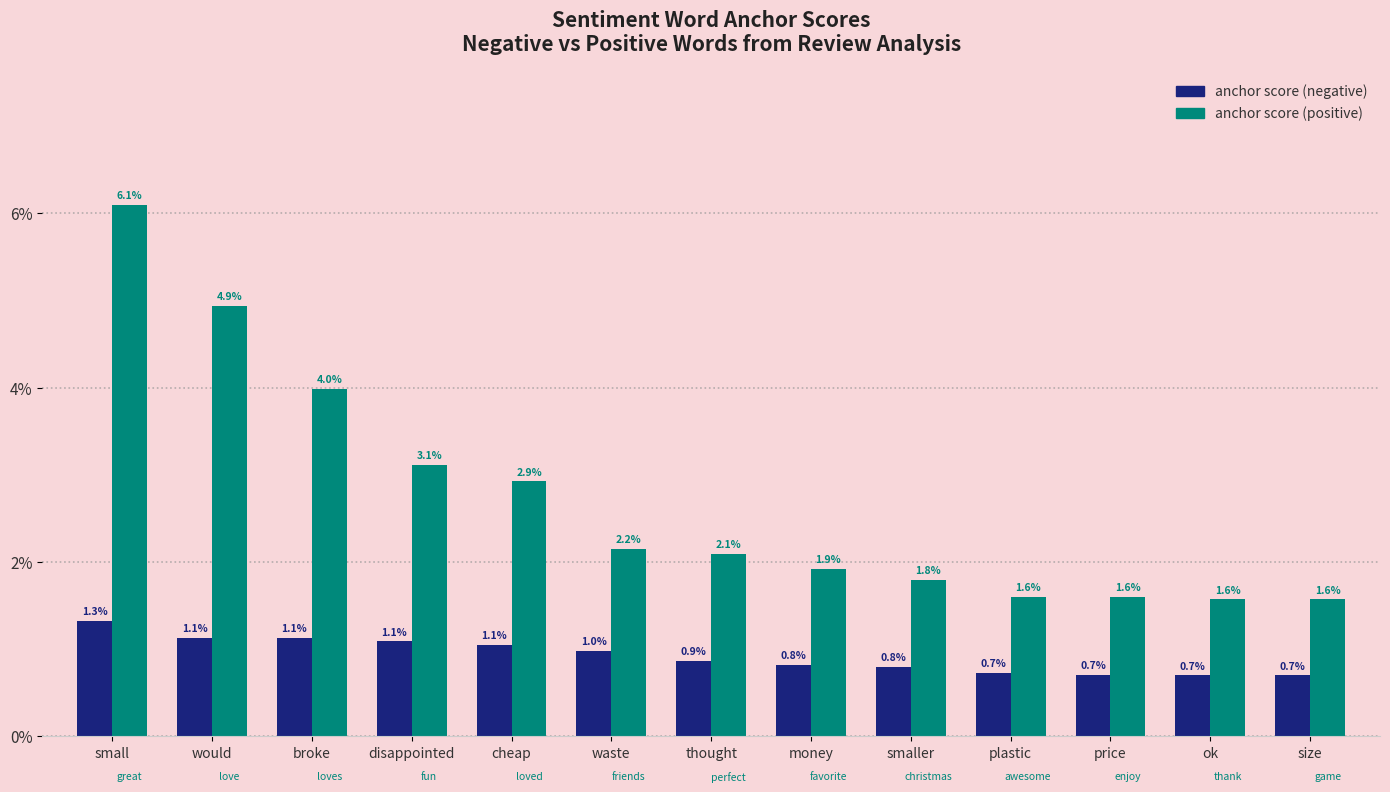

List the labels in order of anchor score (positive) value, largest first.

small, would, broke, disappointed, cheap, waste, thought, money, smaller, plastic, price, ok, size